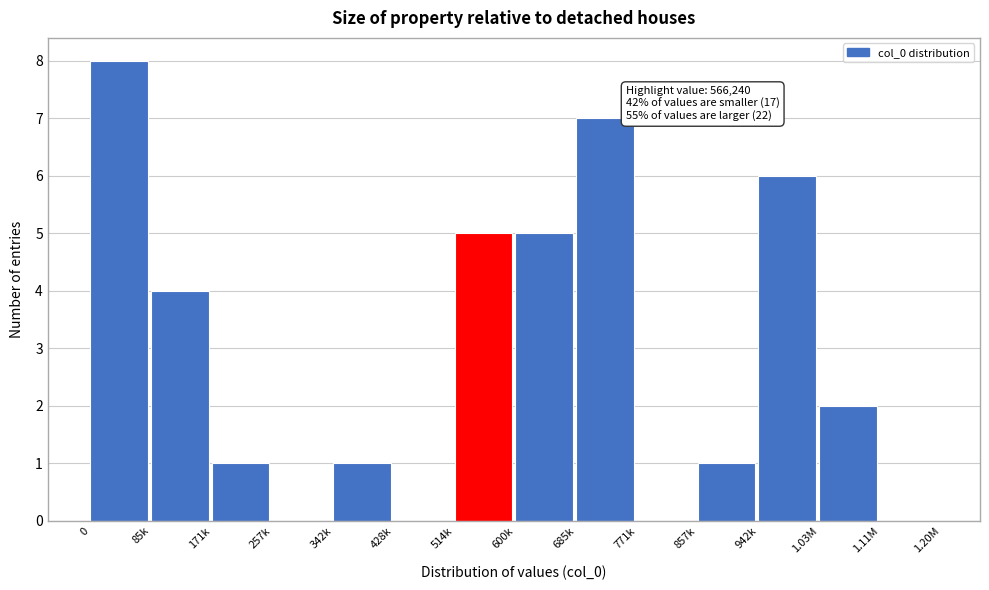

Reading right to left, what are all the values shown in this chart?

1.11M=0	1.03M=2	942k=6	857k=1	771k=0	685k=7	600k=5	514k=5	428k=0	342k=1	257k=0	171k=1	85k=4	0=8